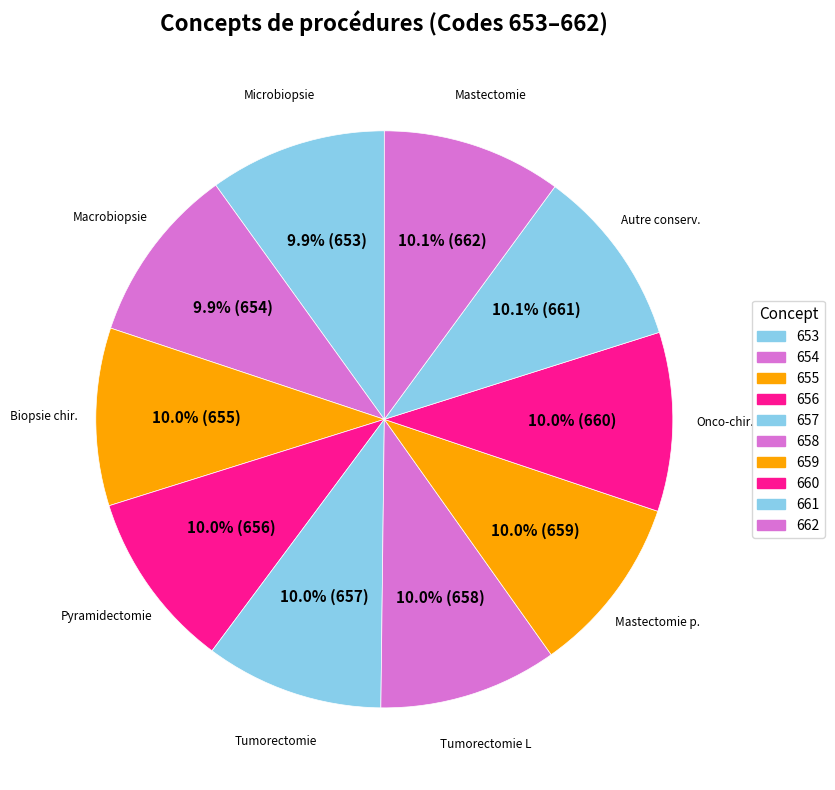

To the nearest percent, what percentage of the pie is 657?

10%